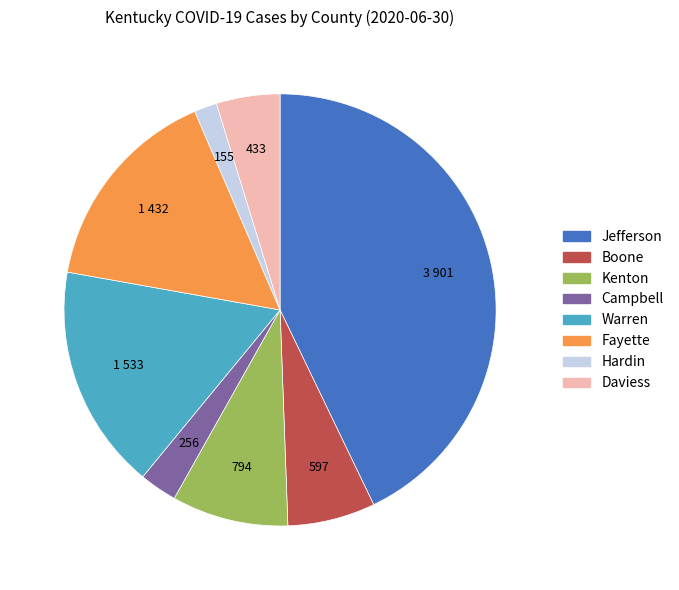

Does any single category account for the majority?

No